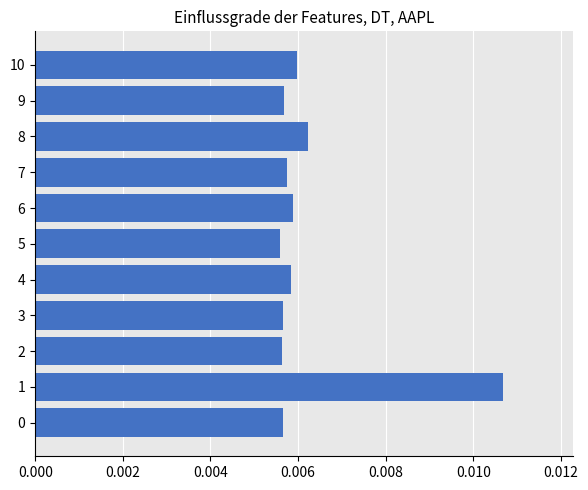

Between 3 and 10, which is larger?

10